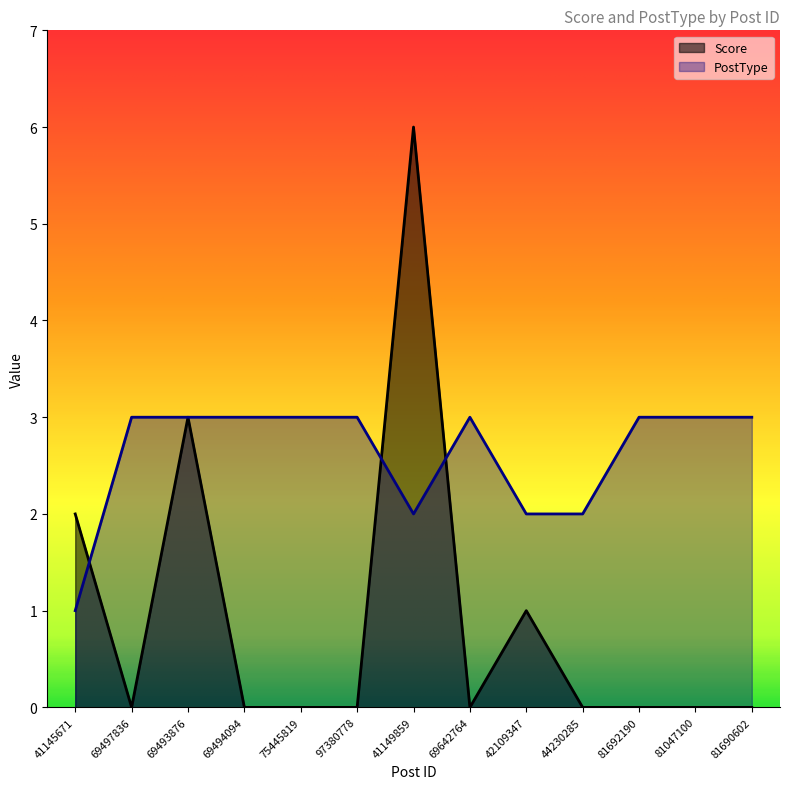

At which category does Score reach its first local peak?

69493876